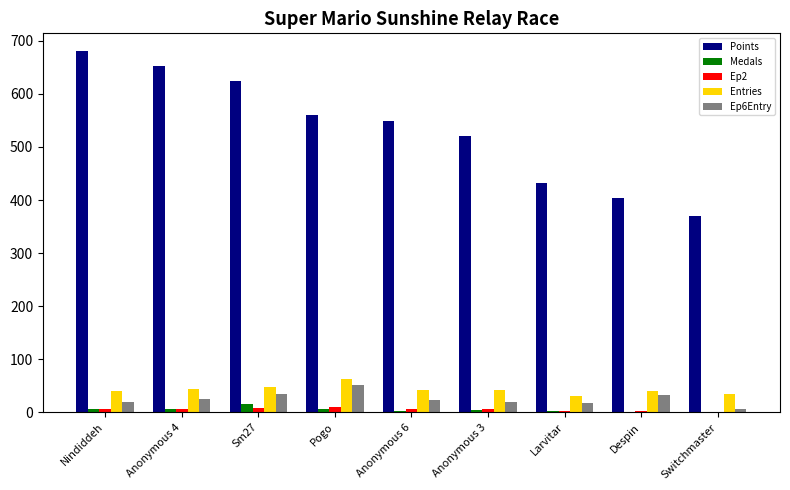

Is it true that Points equals 560 at Pogo?

True